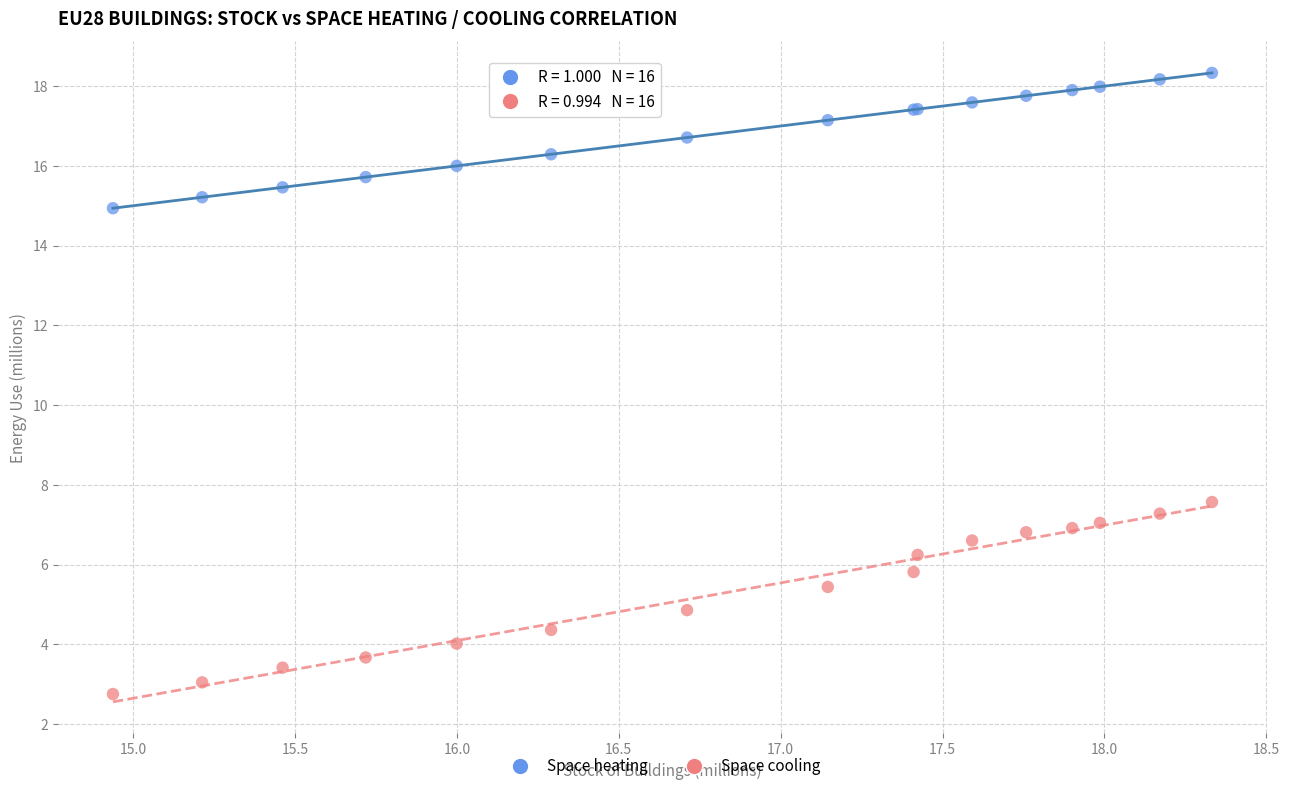

Which series contains the highest Y value?

Space heating